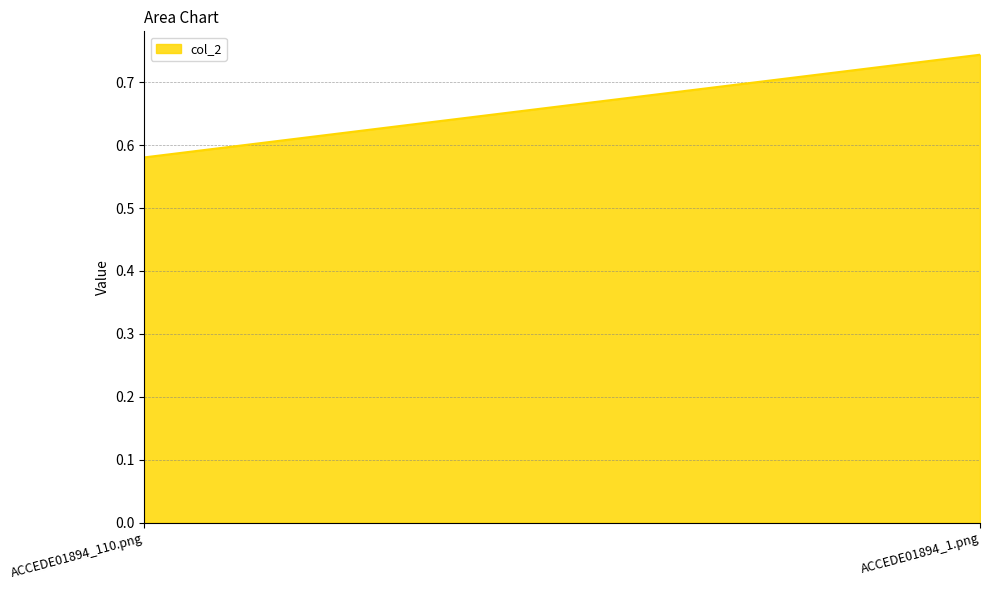

Where is the data nearest to the value 0?

ACCEDE01894_110.png